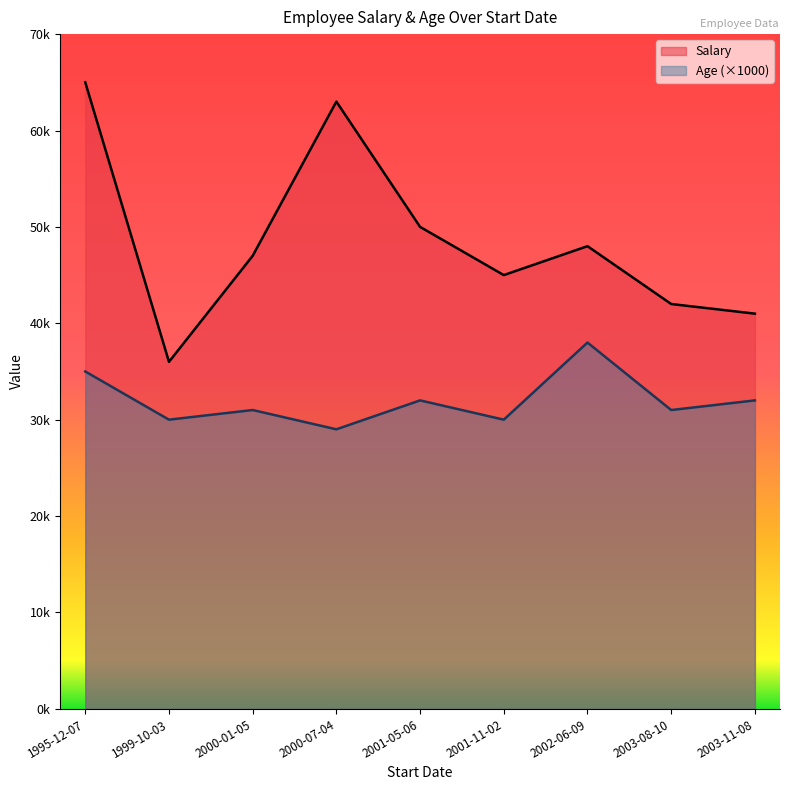

True or false: Age and Salary cross at least once.

False